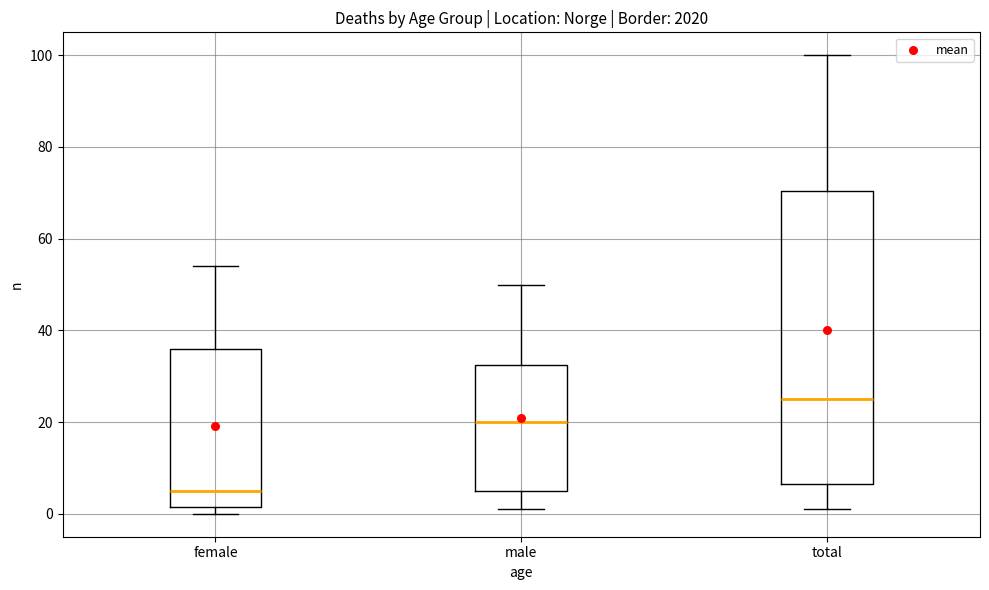

Reading left to right, transcribe this box plot: for each box, give where its median line is, the range the box spans, and where its two whiskers end, as read against the y-axis. The values are not printed on the chart, so give them approximately, as read against the axis.

female: median 6, box 2 to 36, whiskers 0 to 54
male: median 20, box 6 to 32, whiskers 2 to 50
total: median 26, box 6 to 70, whiskers 2 to 100